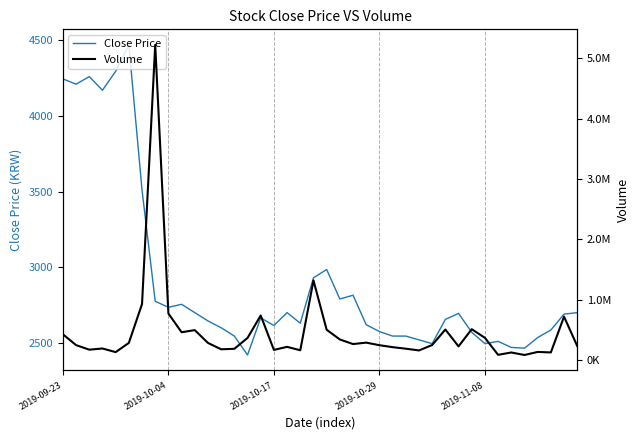

What is the difference between the maximum and minimum values in the Close Price series?

2050